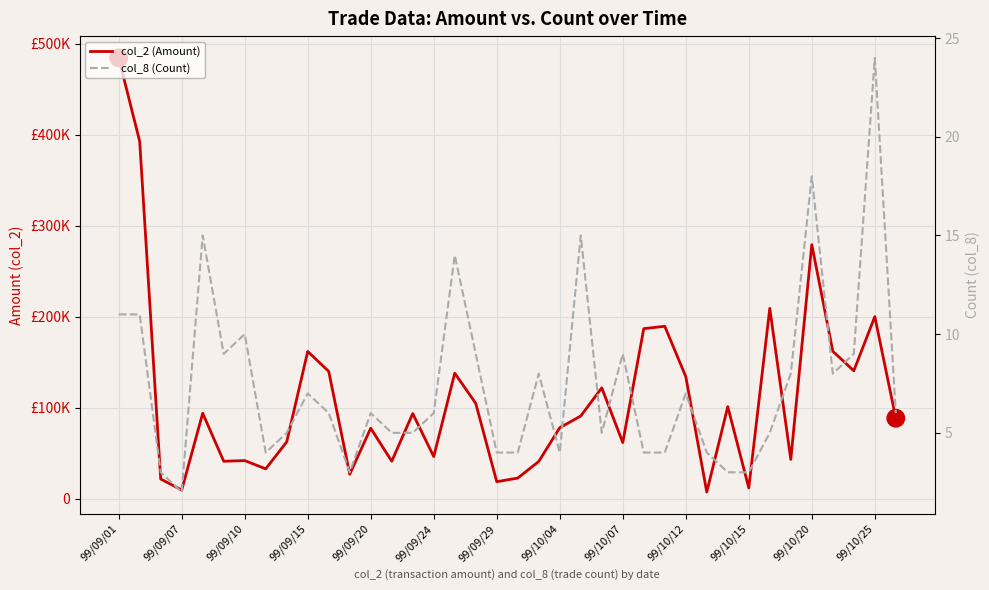

What is the difference between the maximum and minimum values in the col_8 (Count) series?

22